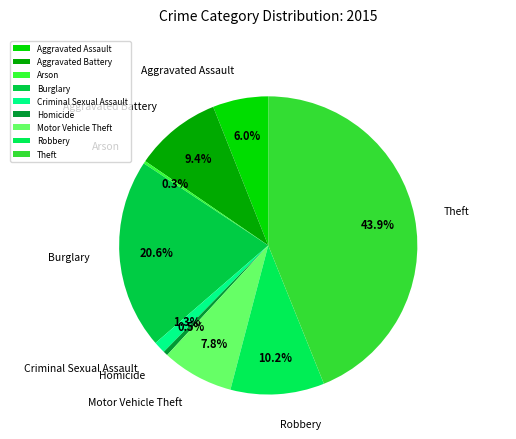

Does Motor Vehicle Theft account for over 50% of the chart?

No